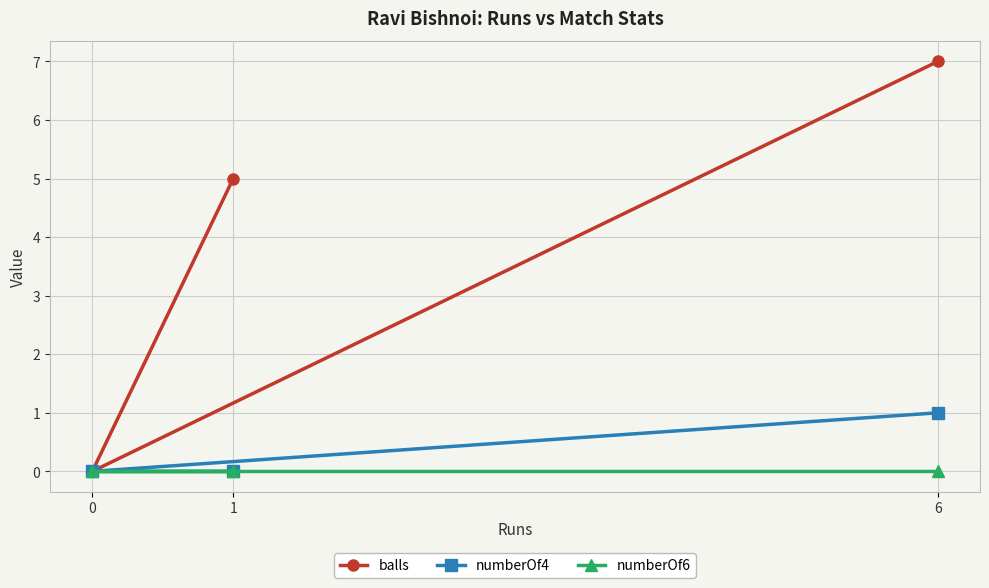

How many lines are shown in the chart?

3